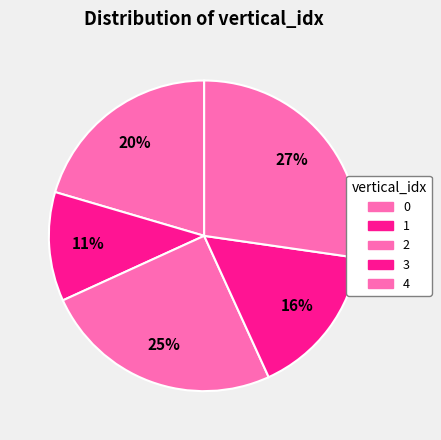

What is the smallest slice in the pie chart?

1